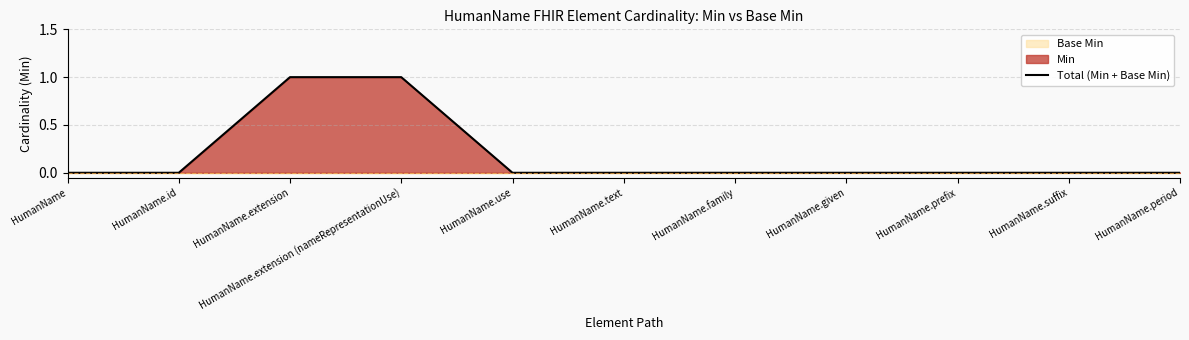

What is the label of the 1st point from the right?

HumanName.period